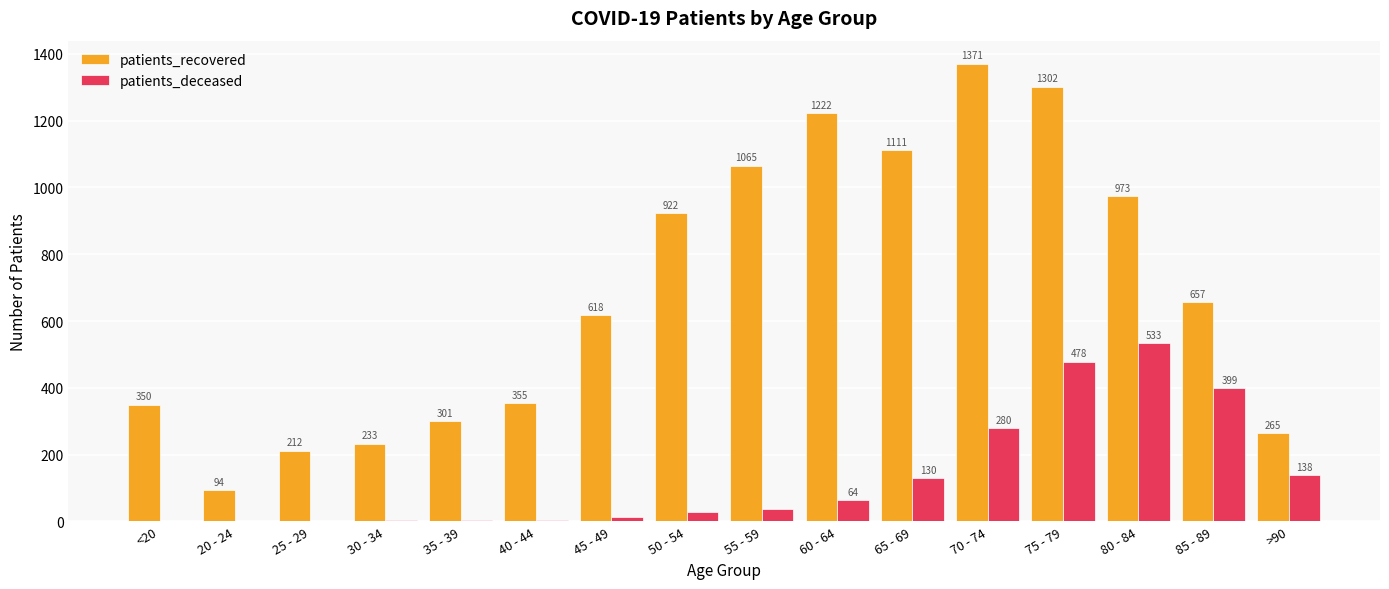

Where is patients_recovered nearest to the value 732?

85 - 89